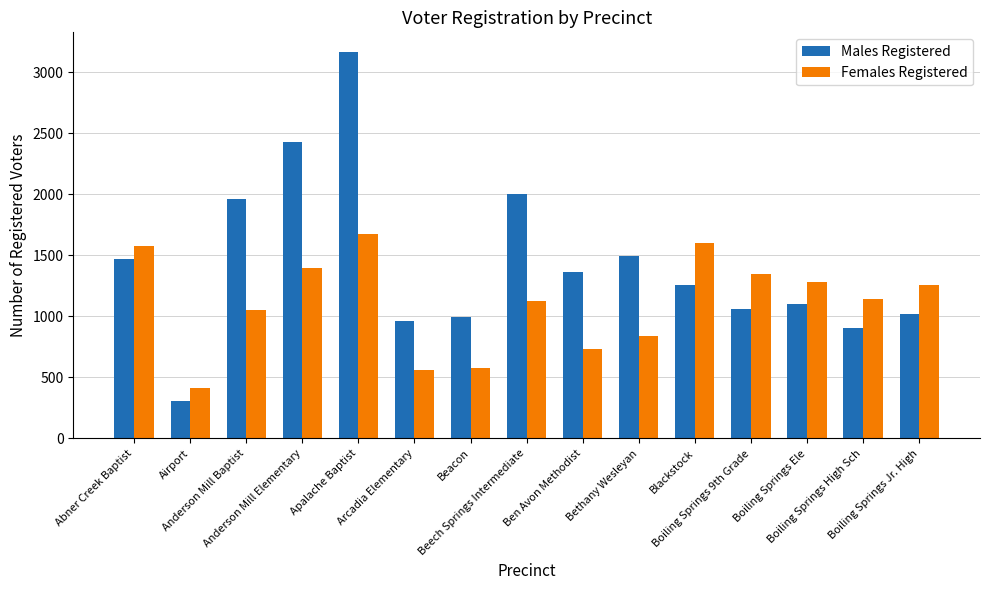

What is the greatest value displayed?

3169